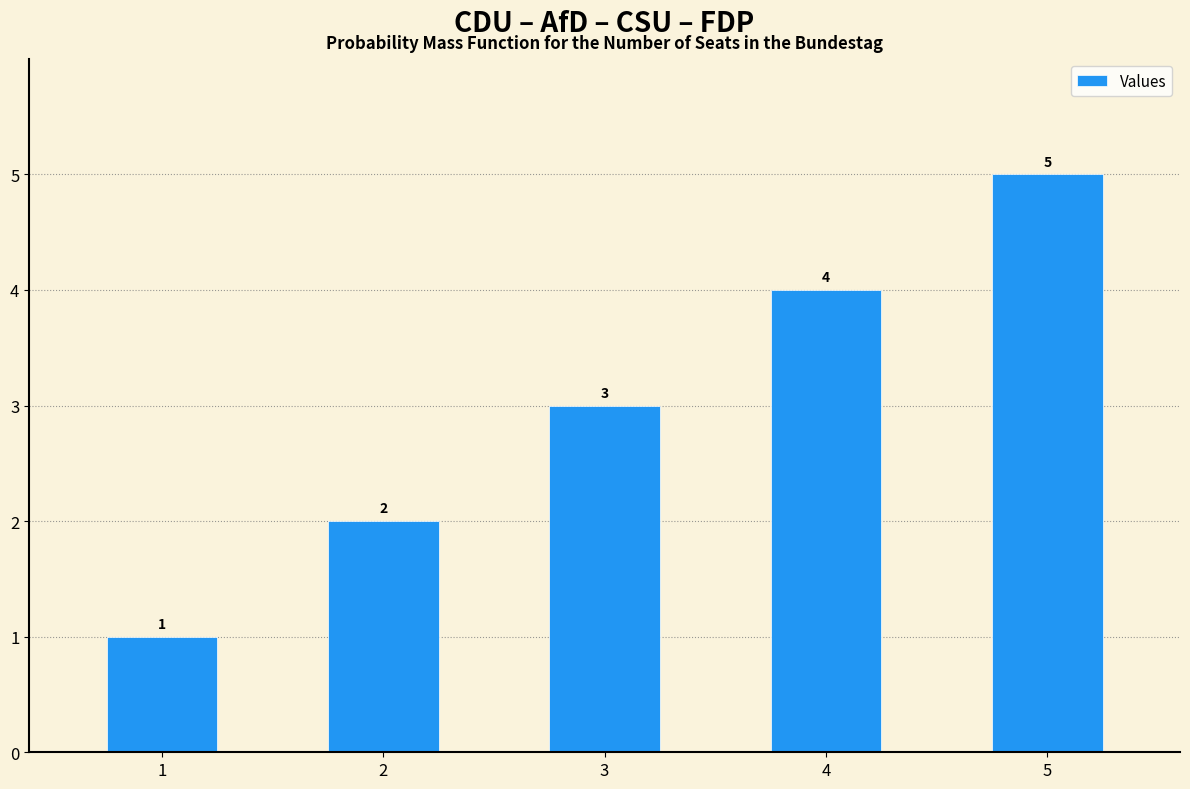

What is the maximum value shown in the chart?

5